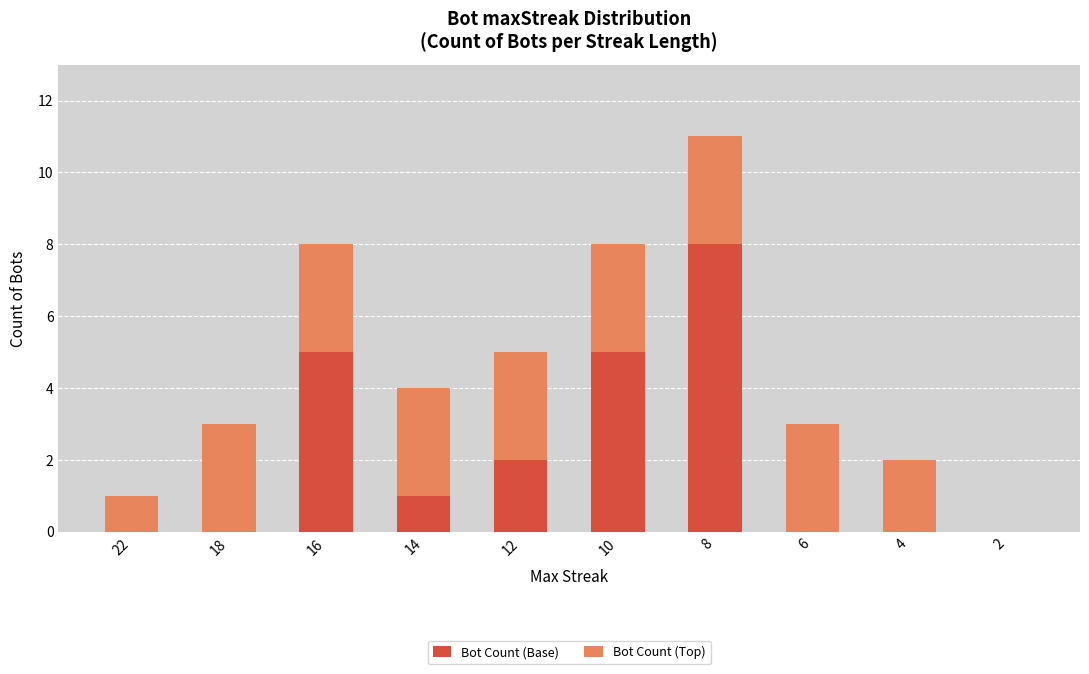

Is it true that Bot Count (Base) equals 0 at 22?

True